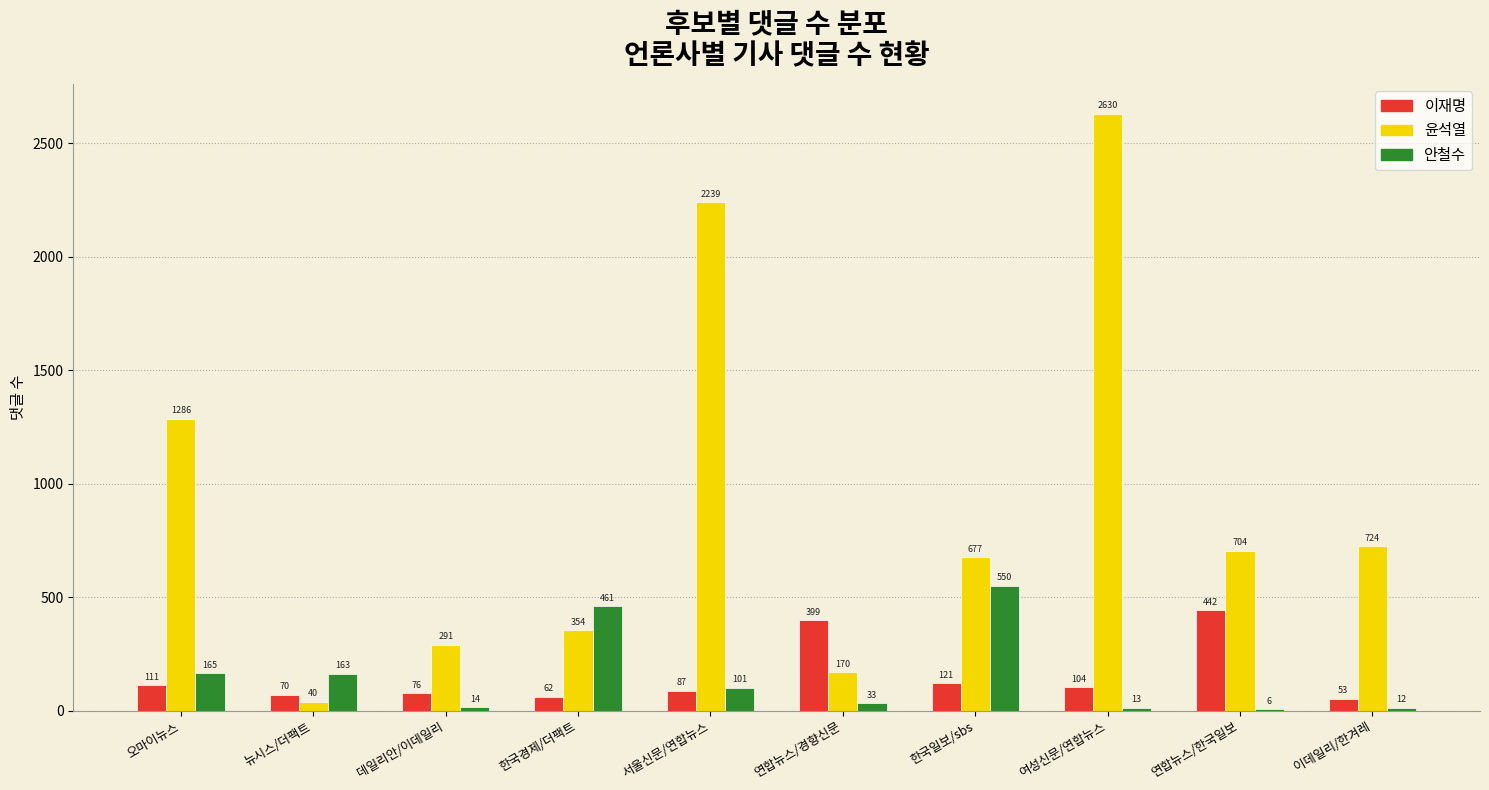

What is the sum of the 안철수 values at 서울신문/연합뉴스 and 데일리안/이데일리?

115